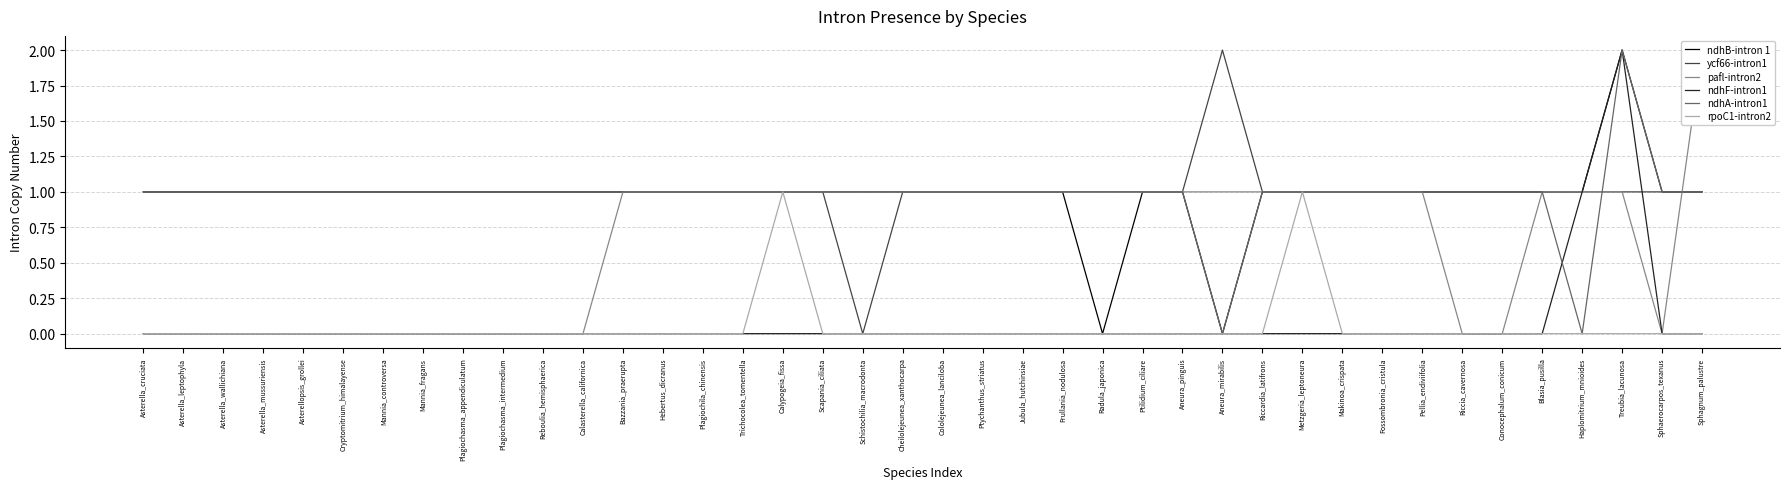

The value of pafl-intron2 at Aneura_pinguis is 0. True or false?

False